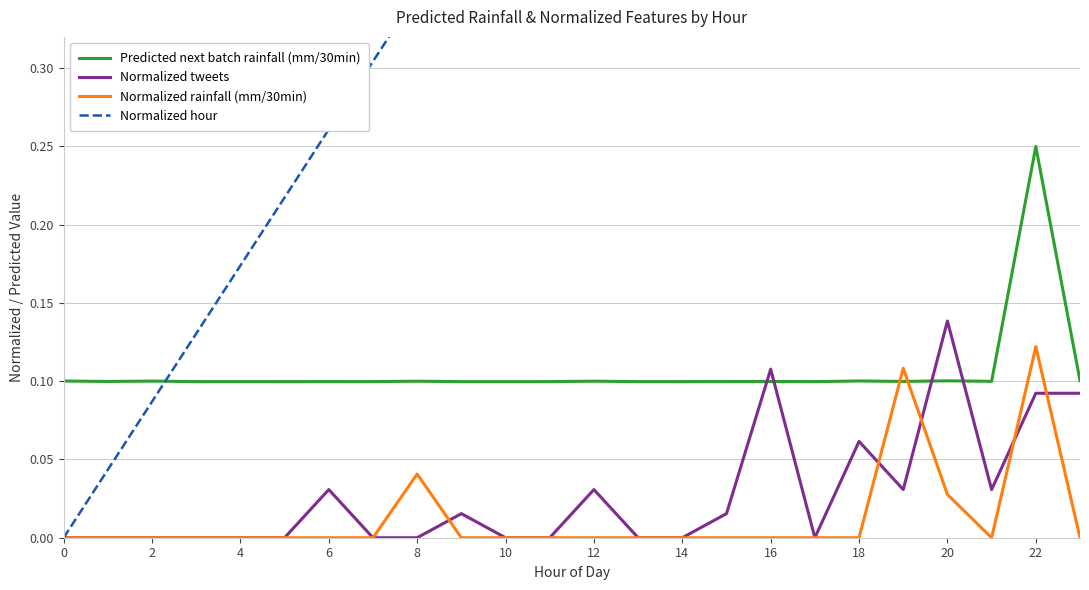

Which series has the largest range (max minus min)?

Normalized hour